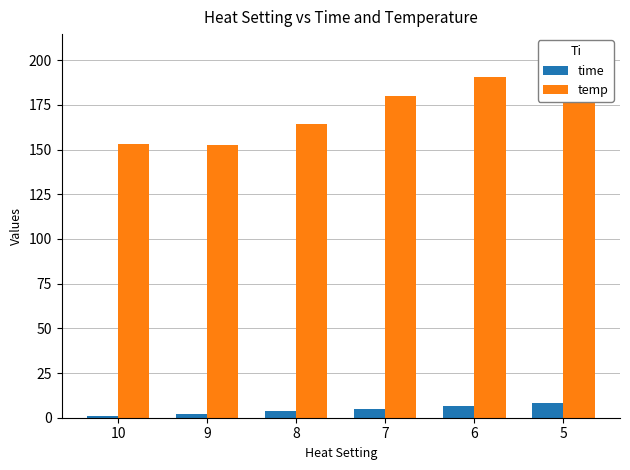

What is the sum of all time values?

26.2